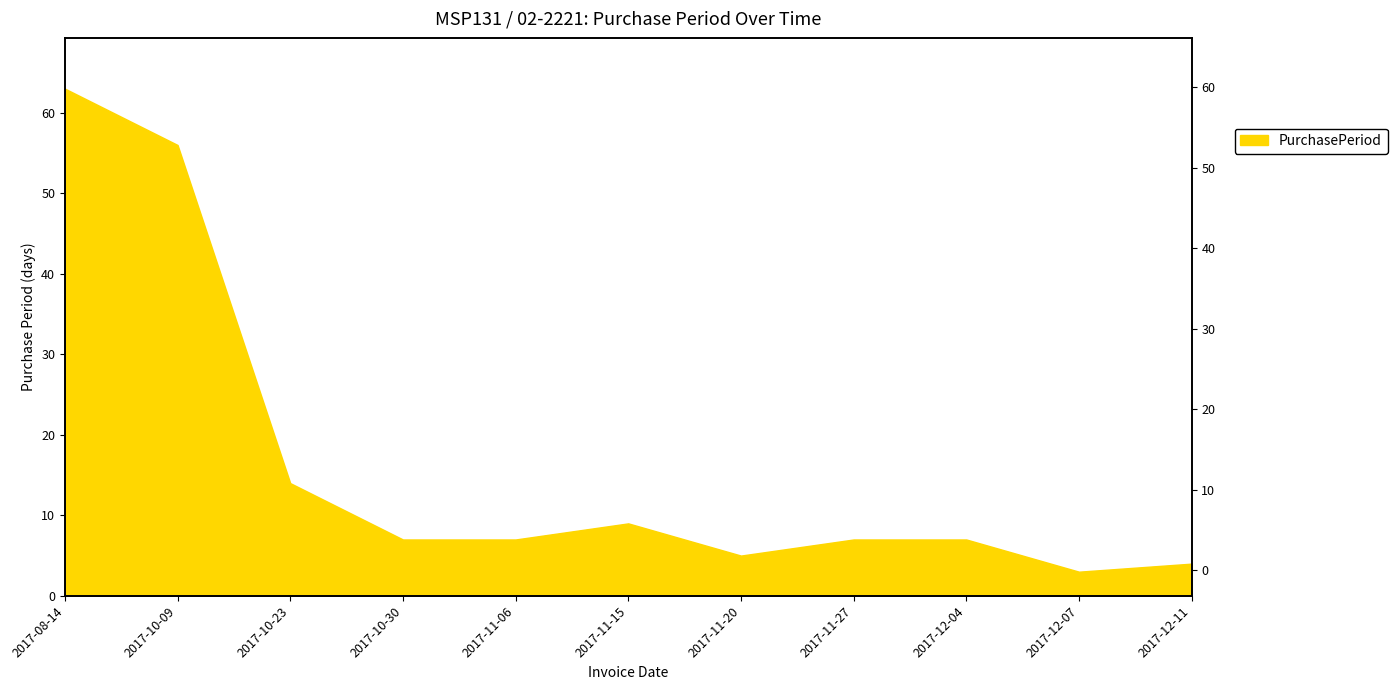

Does the chart have visible grid lines?

No